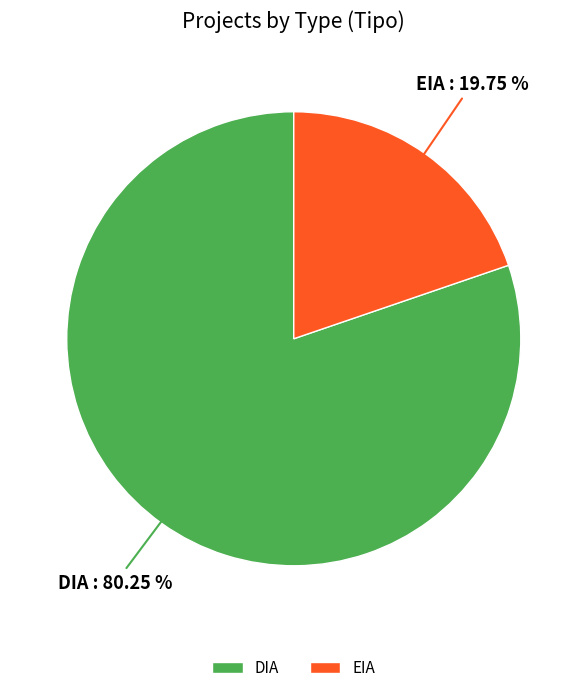

What percentage is the DIA slice, to the nearest percent?

80%